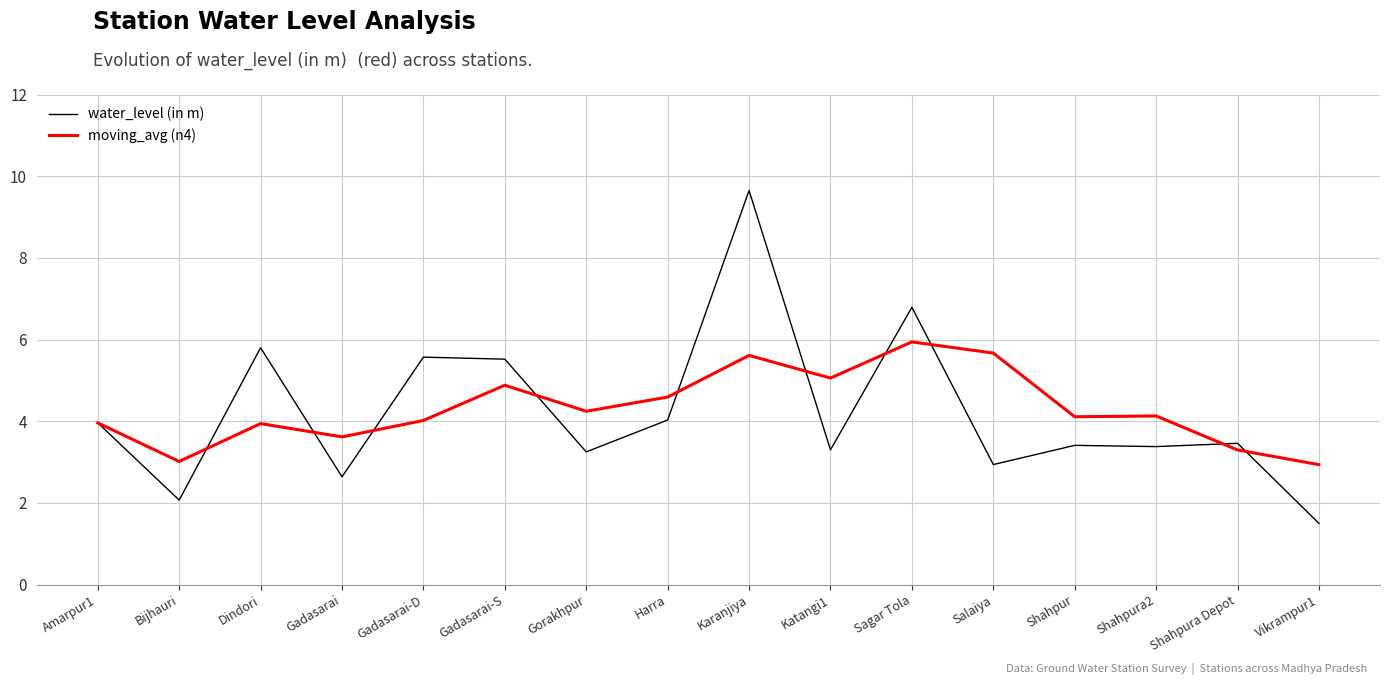

At which category does water_level (in m) reach its first local valley?

Bijhauri